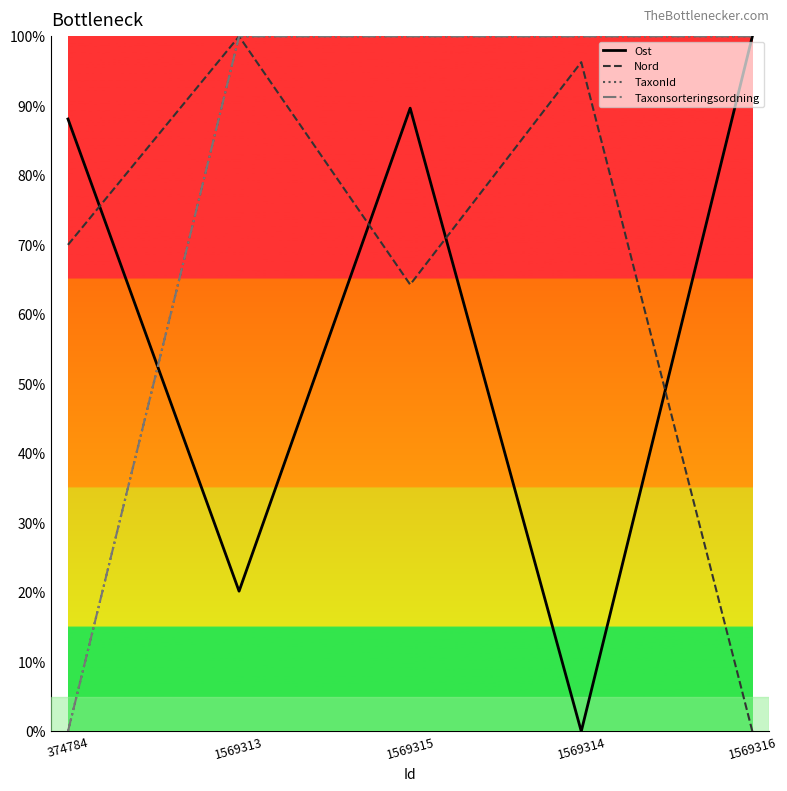

Reading right to left, extract all data points from this chart.

Ost: 100.0	0.0	89.7	20.2	88.1
Nord: 0.0	96.3	64.3	100.0	70.0
TaxonId: 100.0	100.0	100.0	100.0	0.0
Taxonsorteringsordning: 100.0	100.0	100.0	100.0	0.0